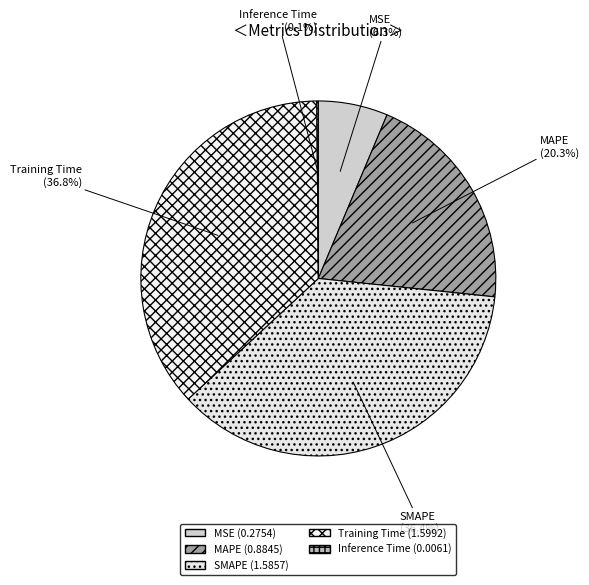

True or false: MAPE accounts for 20% of the total.

True